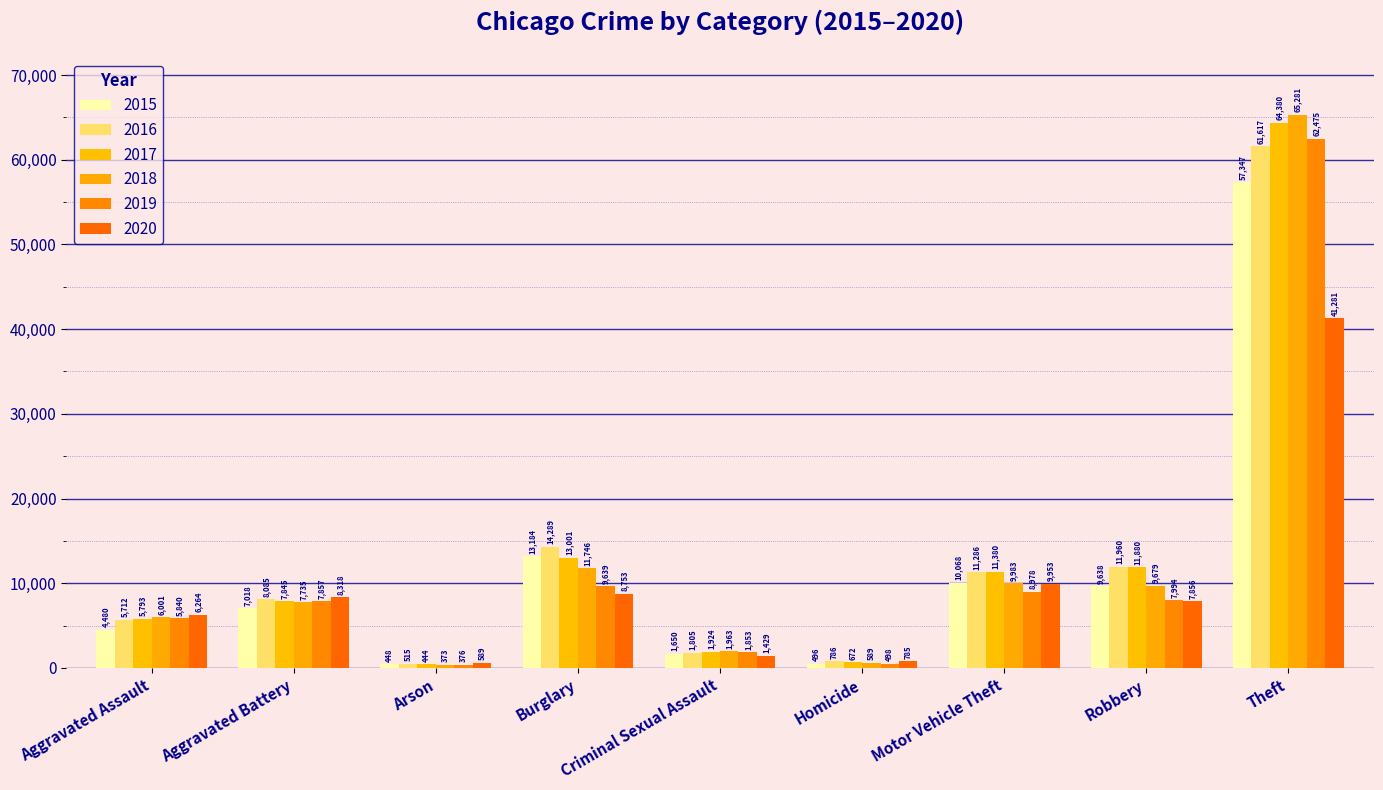

What is the difference between the 2016 values at Criminal Sexual Assault and Aggravated Battery?

6280